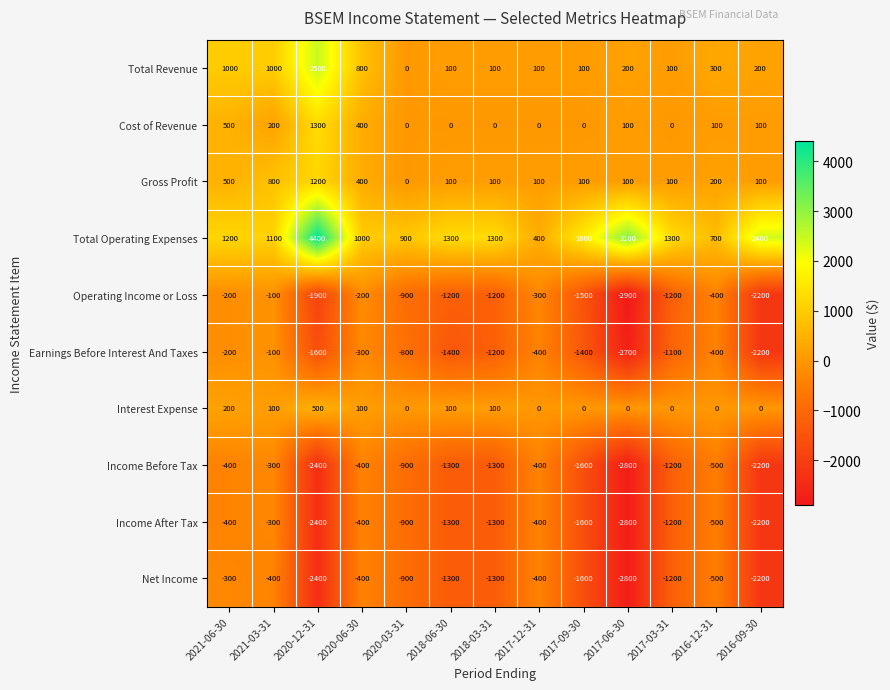

True or false: Income Before Tax has a value of -702 at 2017-03-31.

False